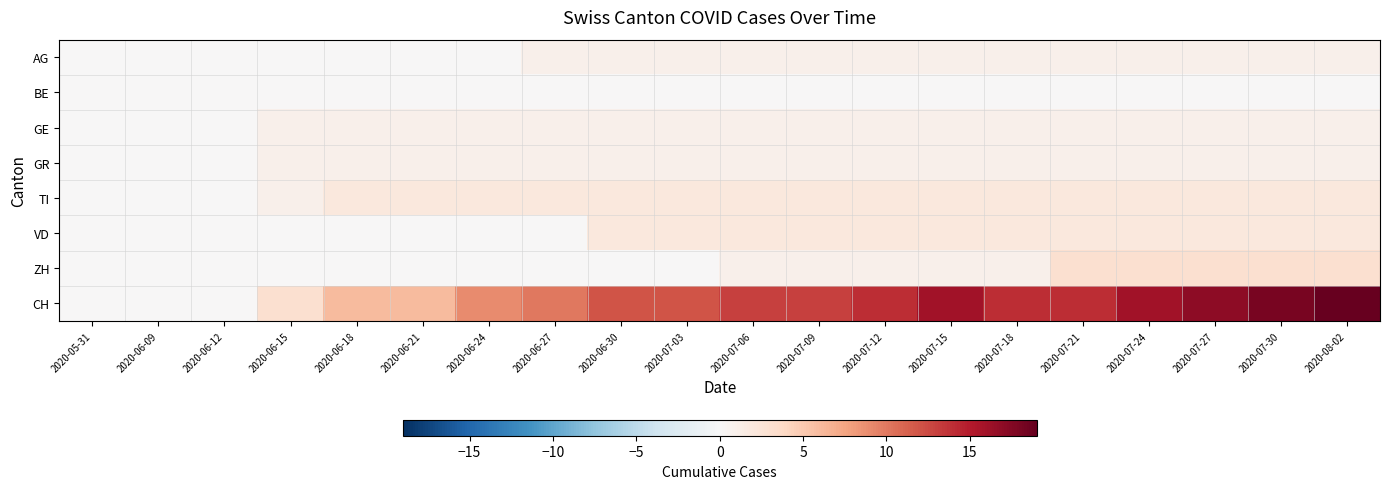

How many distinct data groups are displayed?

8